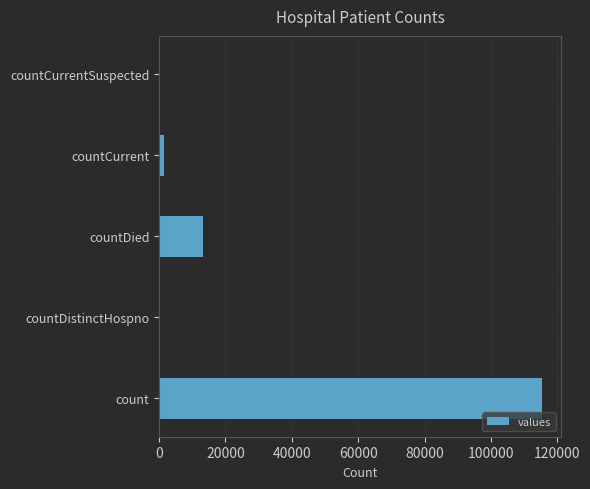

What is the sum of all values?

130105